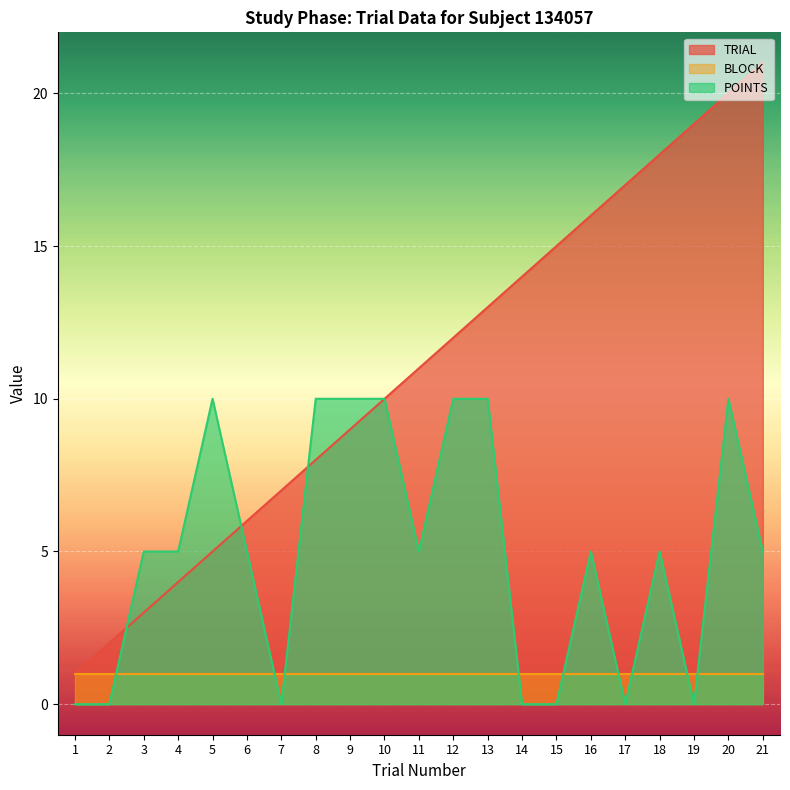

At 7, list the series in order from largest to smallest.

TRIAL, BLOCK, POINTS